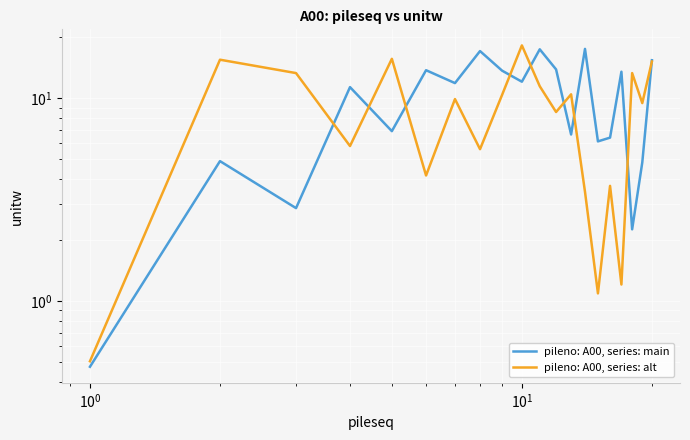

What is the greatest value displayed?

18.2